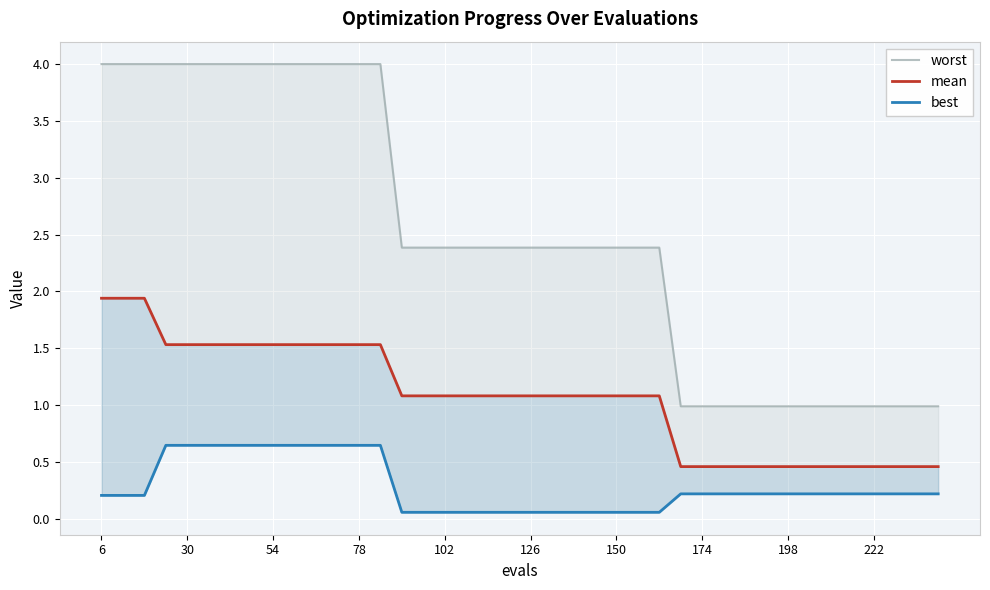

What is the difference between the maximum and minimum values in the best series?

0.6